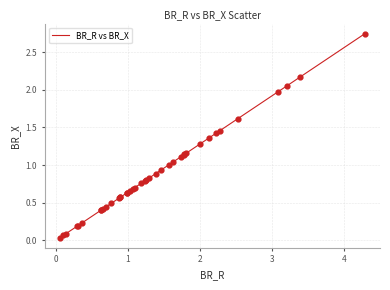

Does the chart have visible grid lines?

Yes